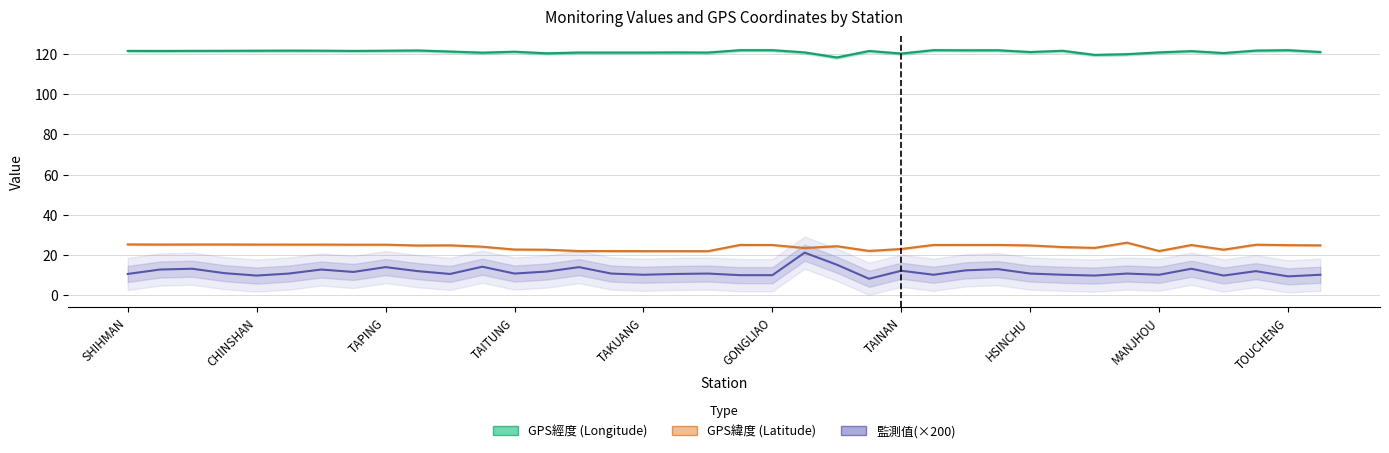

True or false: GPS經度 (Longitude) and 監測值(×200) cross at least once.

False